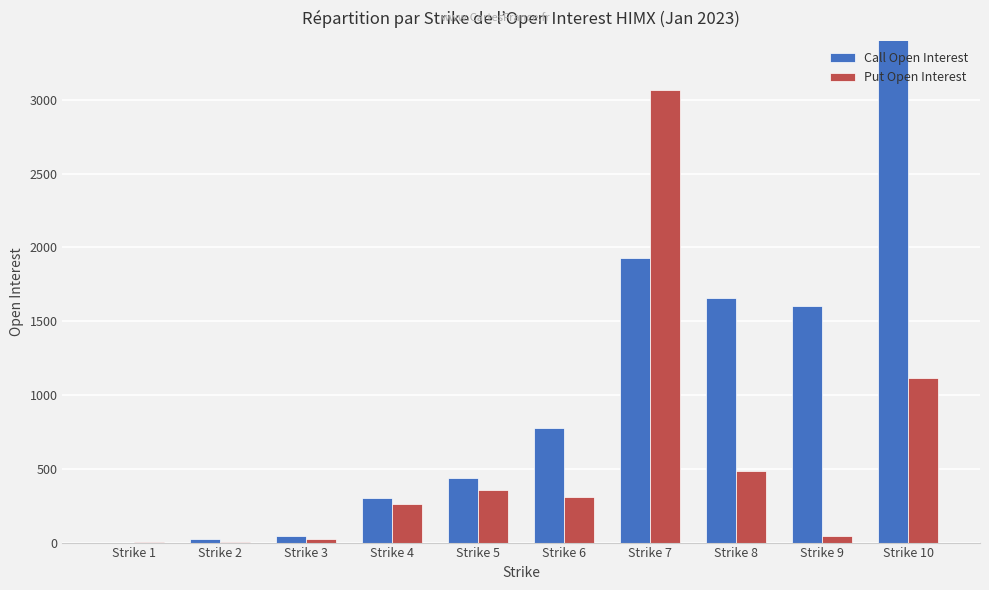

Is it true that Call Open Interest equals 411 at Strike 4?

False